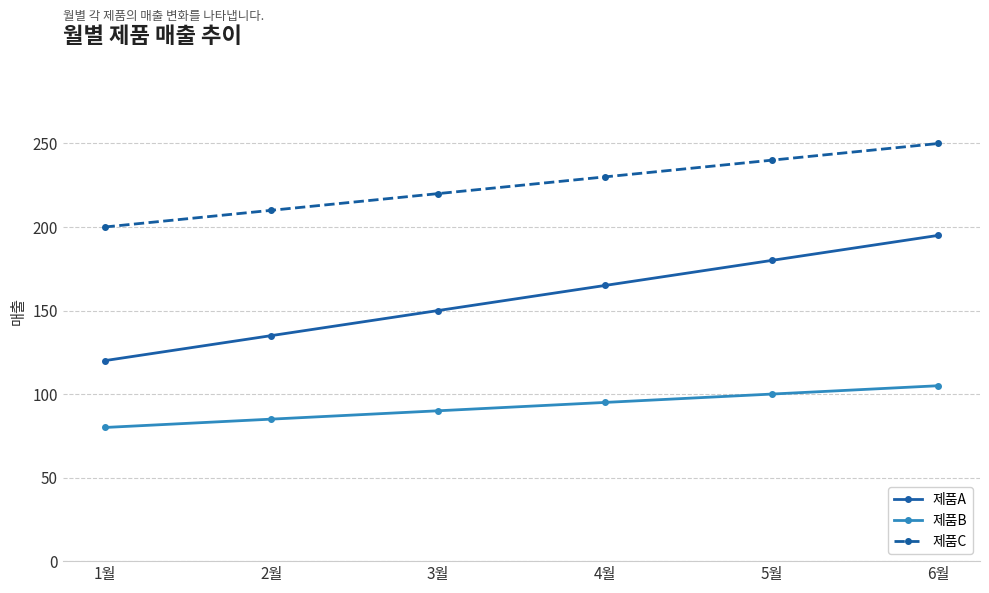

Count the number of data series in this chart.

3